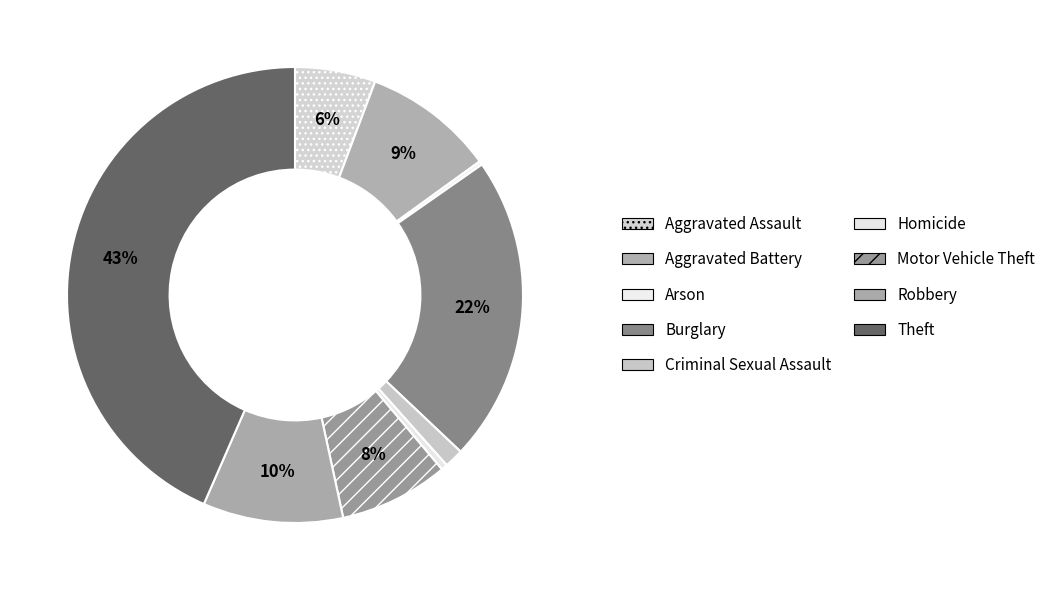

To the nearest percent, what percentage of the pie is Criminal Sexual Assault?

1%